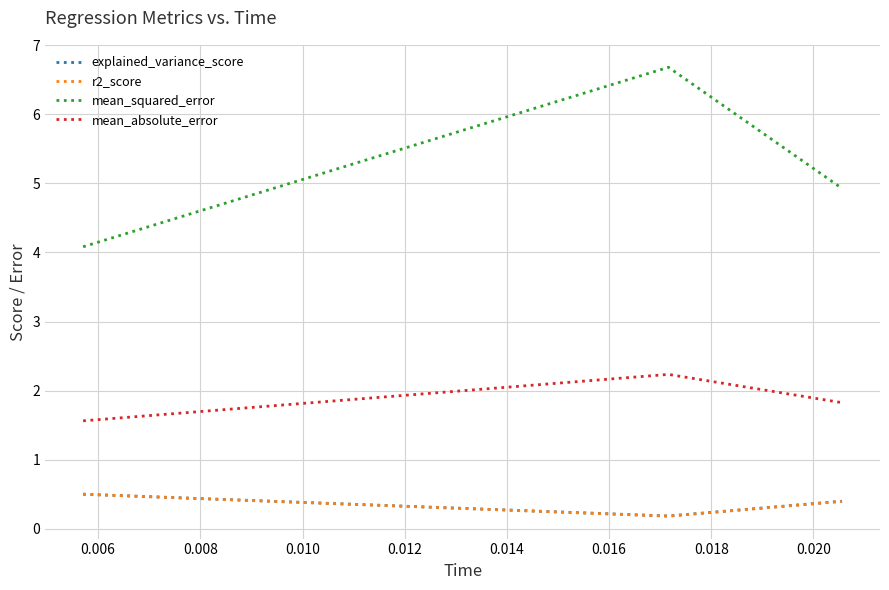

Which series has the largest total across all categories?

mean_squared_error